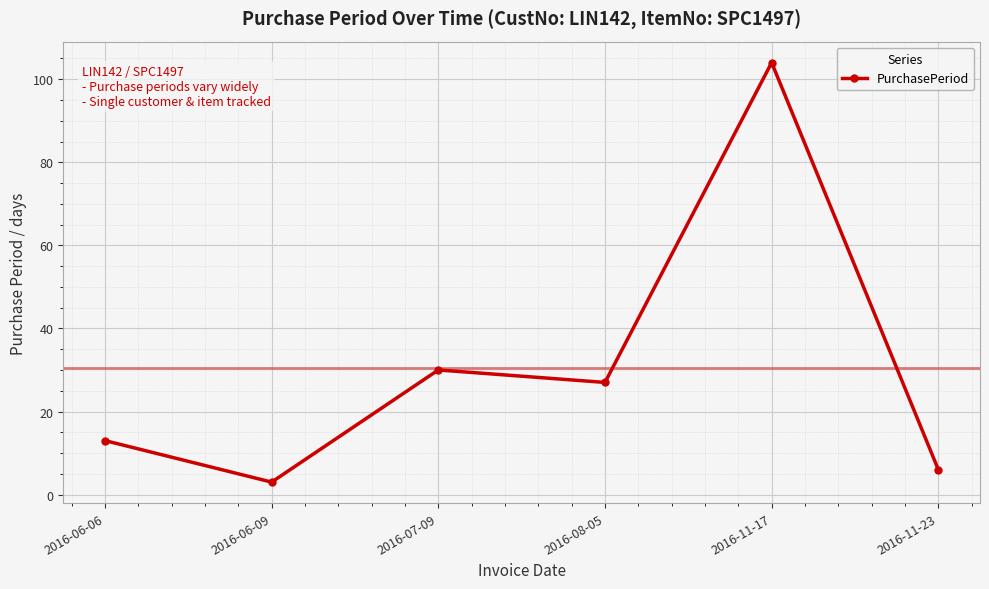

What position from the right is 2016-07-09?

4